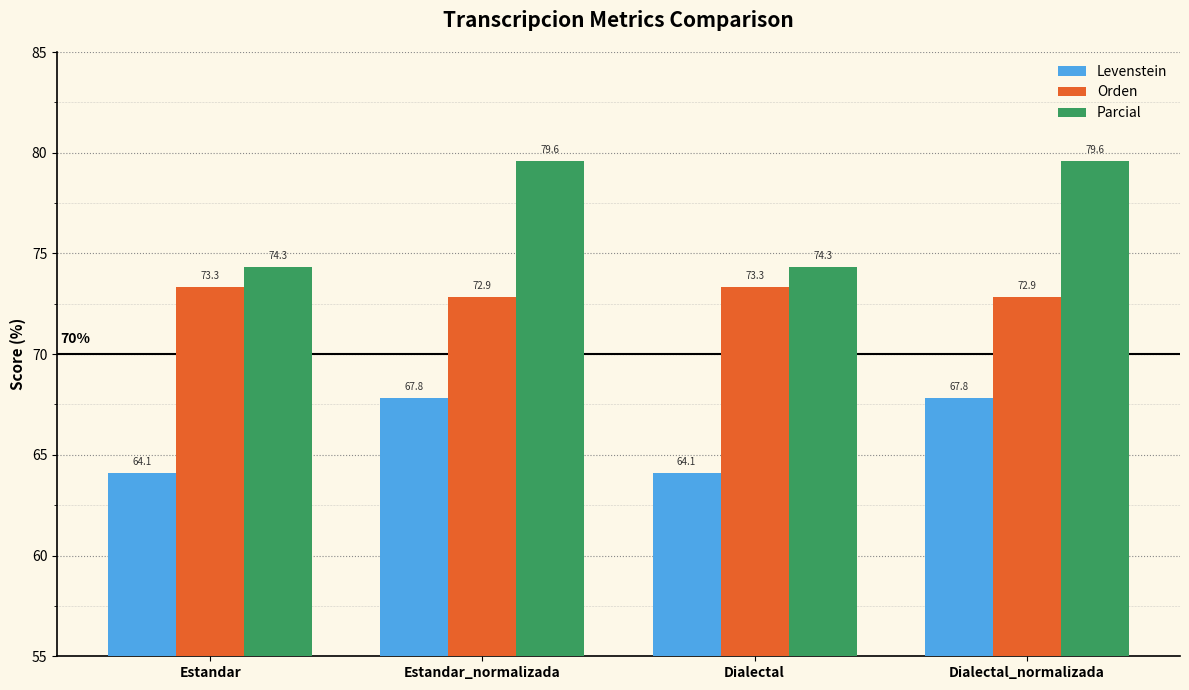

Rank the series by their maximum value, from lowest to highest.

Levenstein, Orden, Parcial